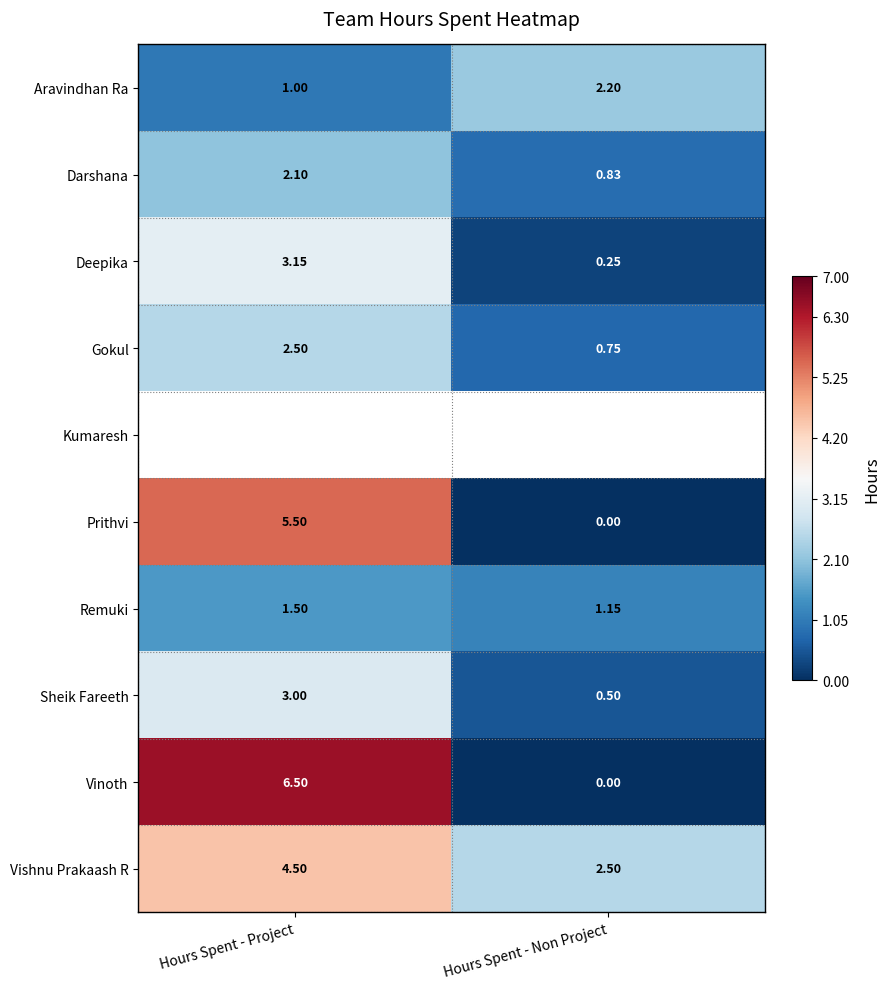

What is the sum of all Vishnu Prakaash R values?

7.0